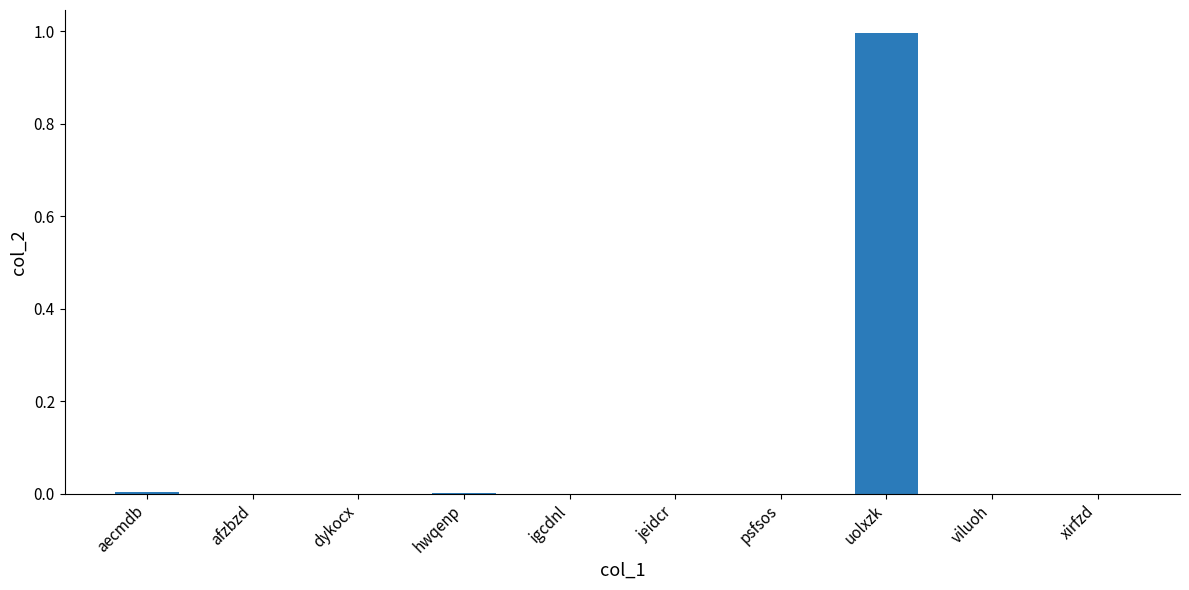

The value at afzbzd is 0.0. True or false?

True